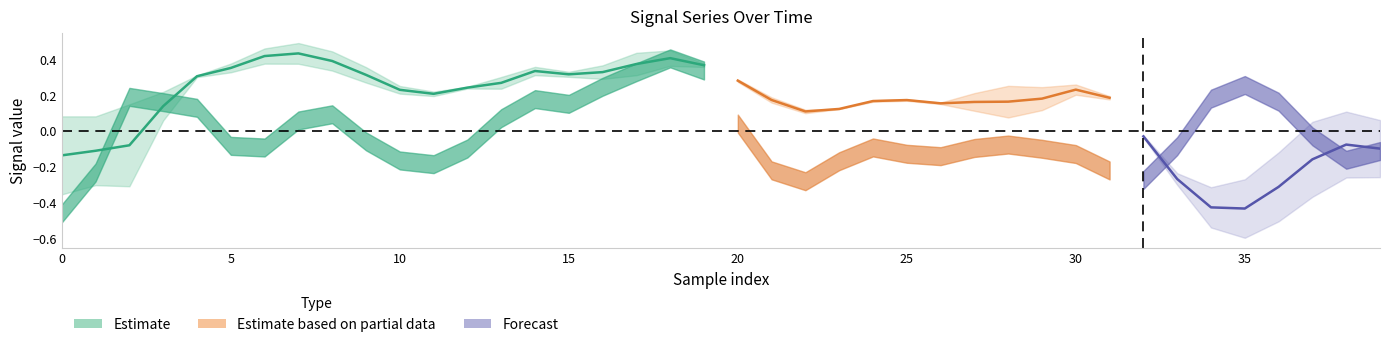

How many data points does each series have?

40